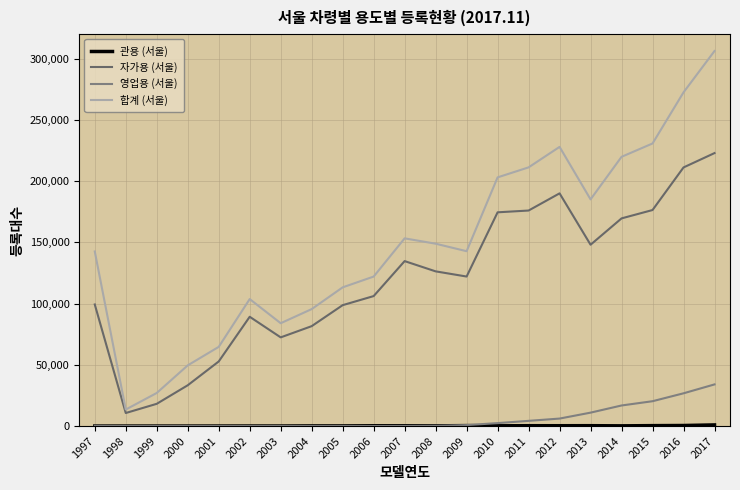

True or false: 영업용 (서울) has a value of 10956 at 2013.

True